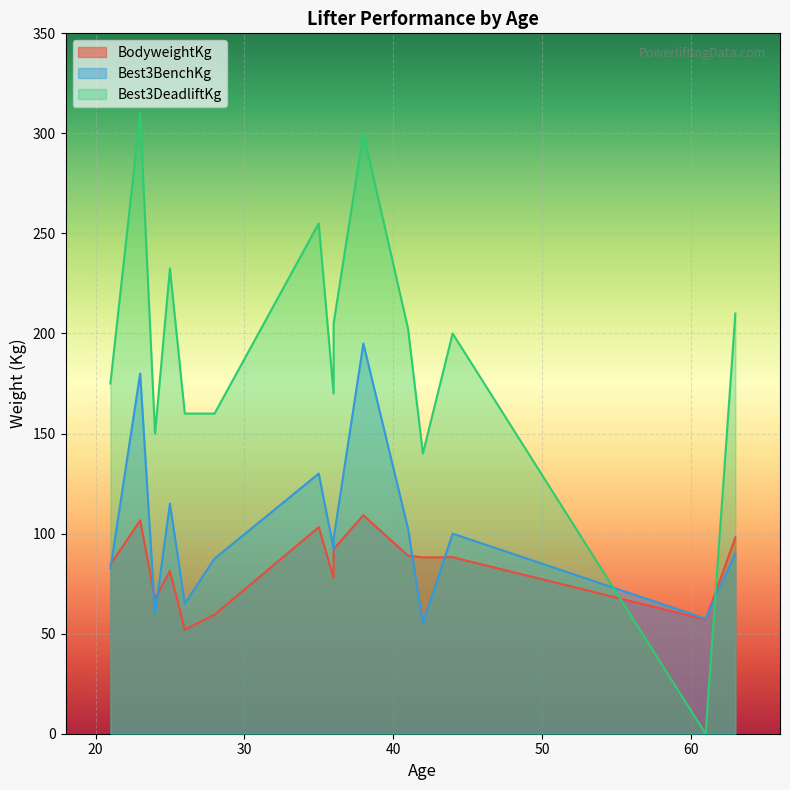

True or false: Best3BenchKg has more than 1 points higher than both neighbors.

True